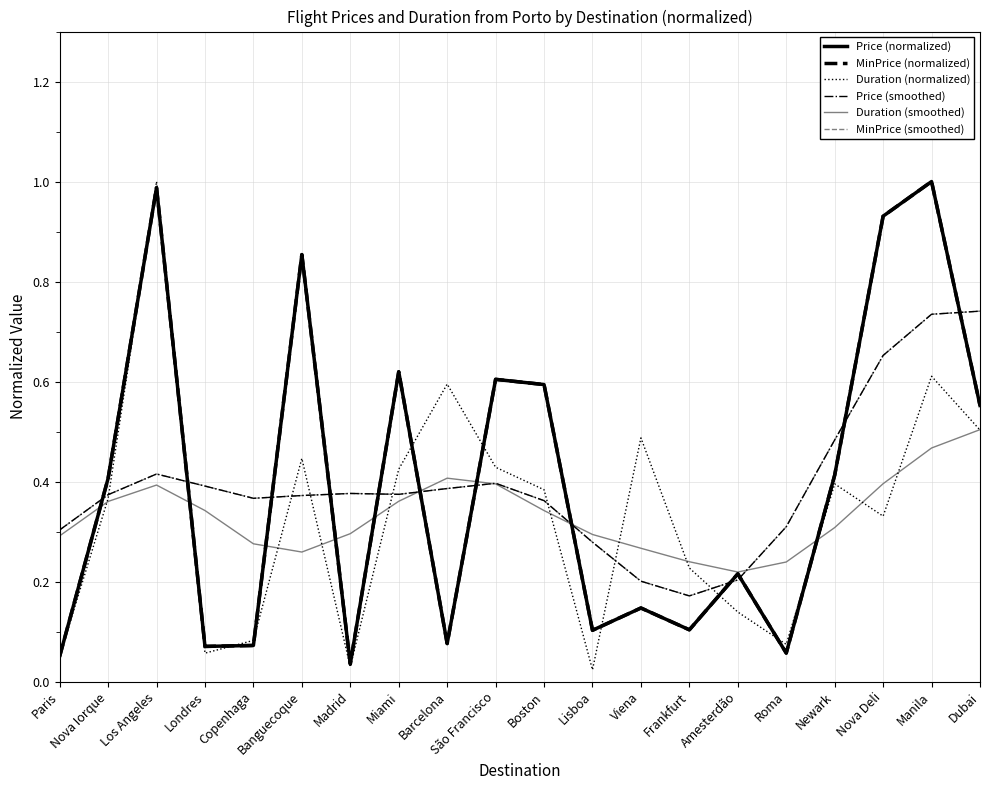

Does the chart have visible grid lines?

Yes